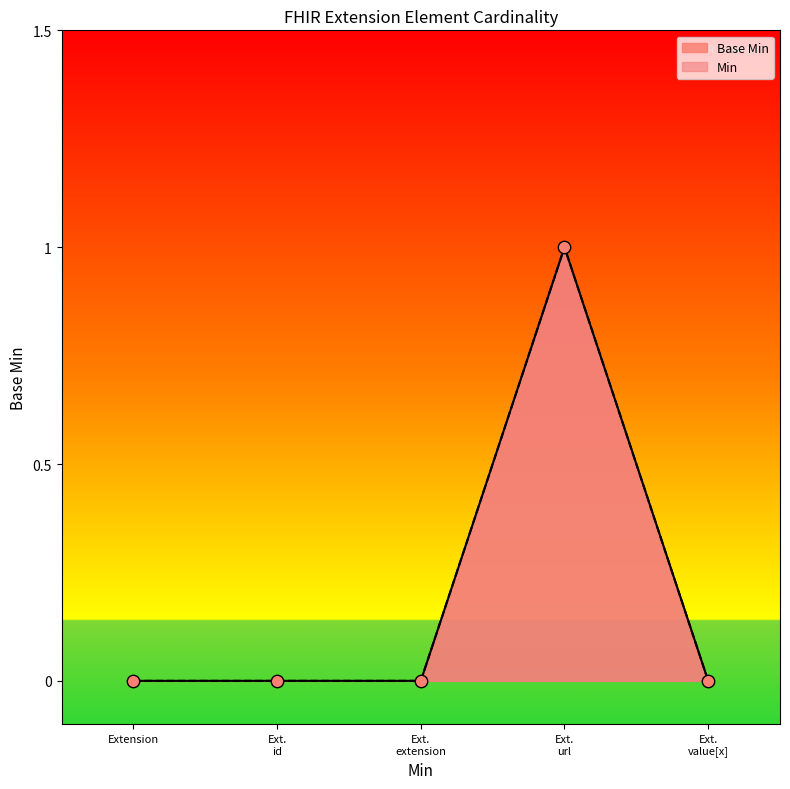

Between Ext. url and Ext. extension, which is larger?

Ext. url